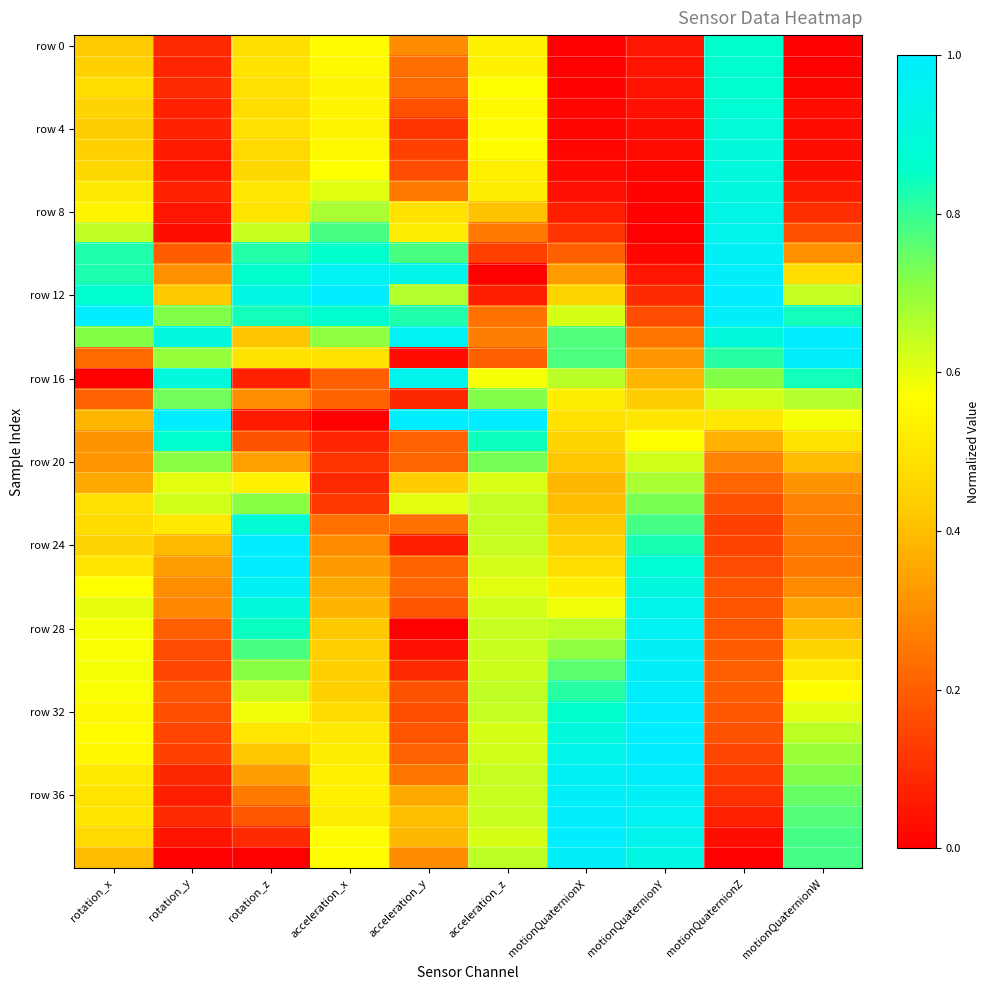

At how many categories does at least one series exceed 0?

10